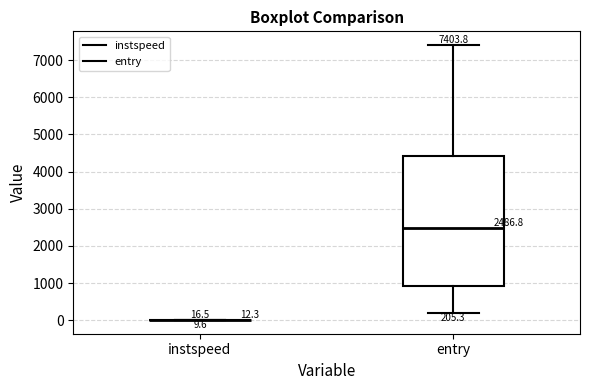

Which box is the tallest, from its lower edge to its upper edge?

entry